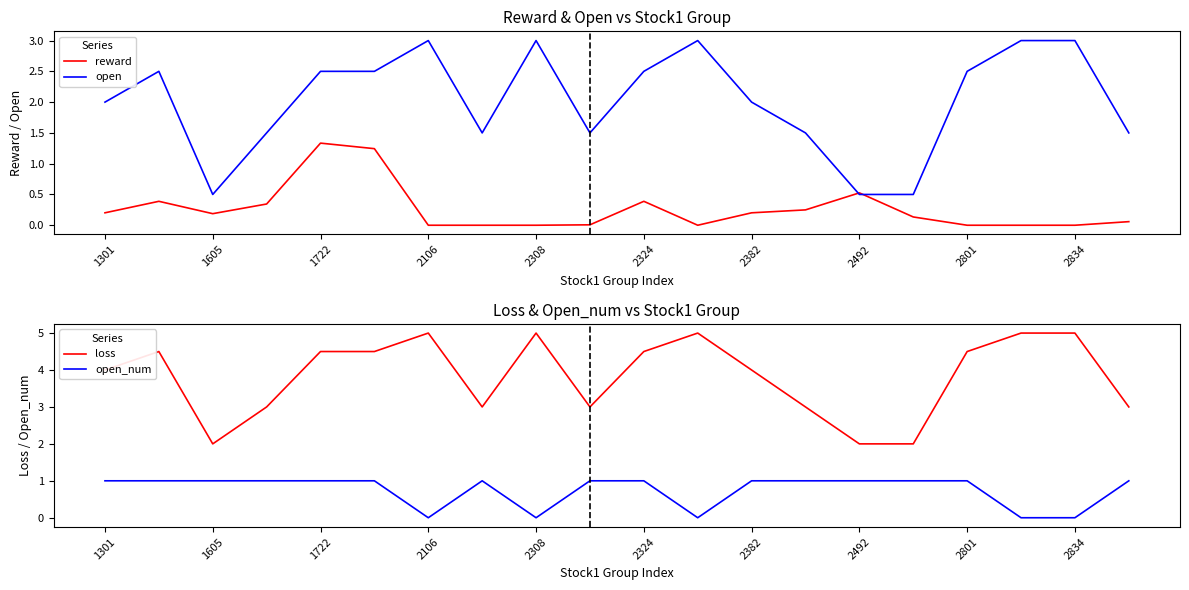

True or false: reward has more than 2 points higher than both neighbors.

True